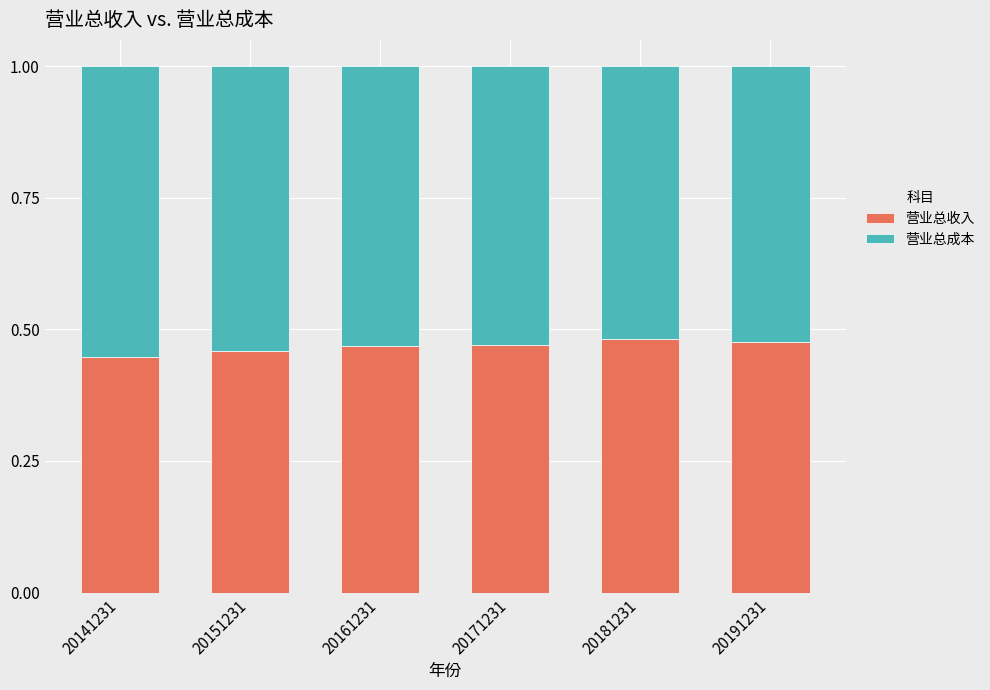

What is the total value across all series at 20181231?

1.0